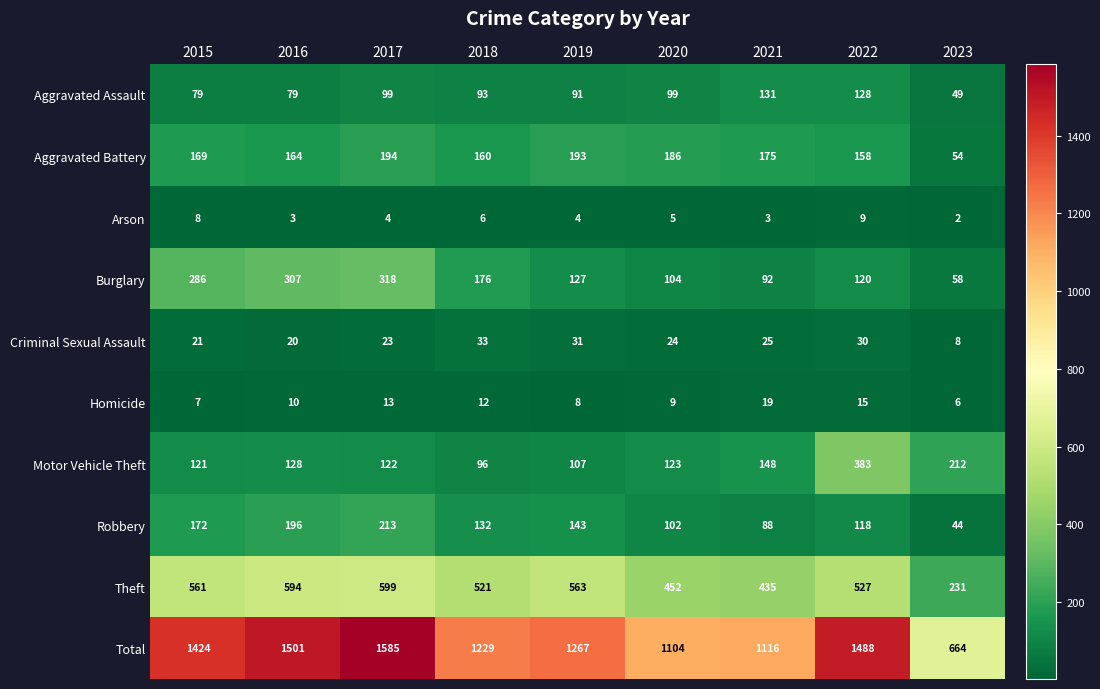

Which series has the largest total across all categories?

Total